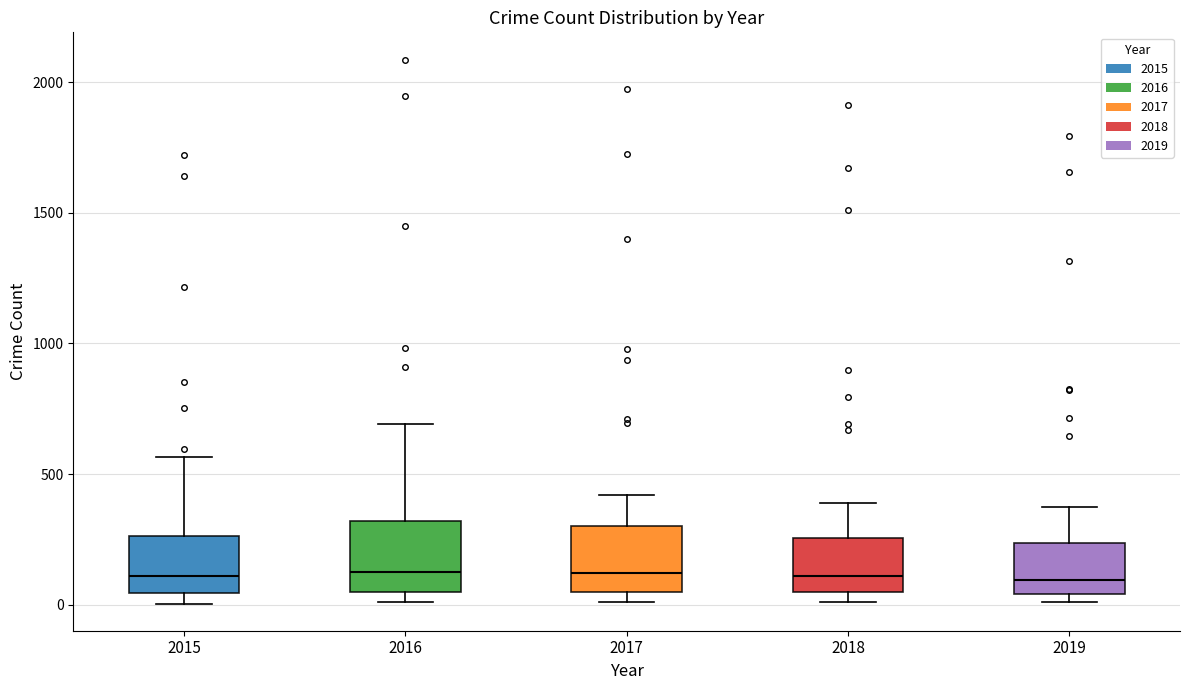

Where is the lower edge of the box at x = 2018 on the y-axis? The values are not printed on the chart, so give them approximately, as read against the axis.

50